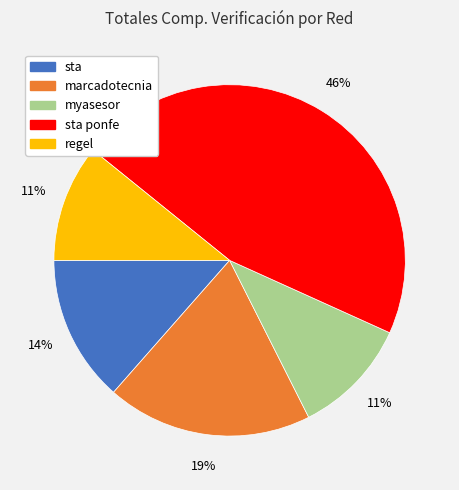

Is there any slice that represents more than half of the pie?

No